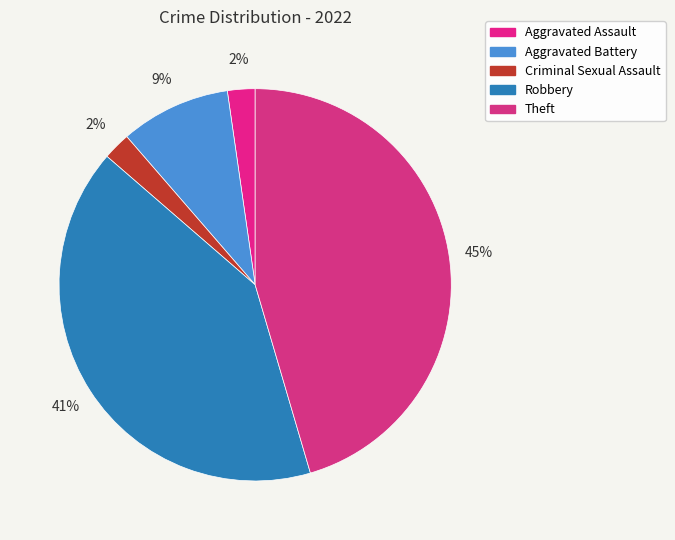

Which category has the biggest portion of the pie?

Theft